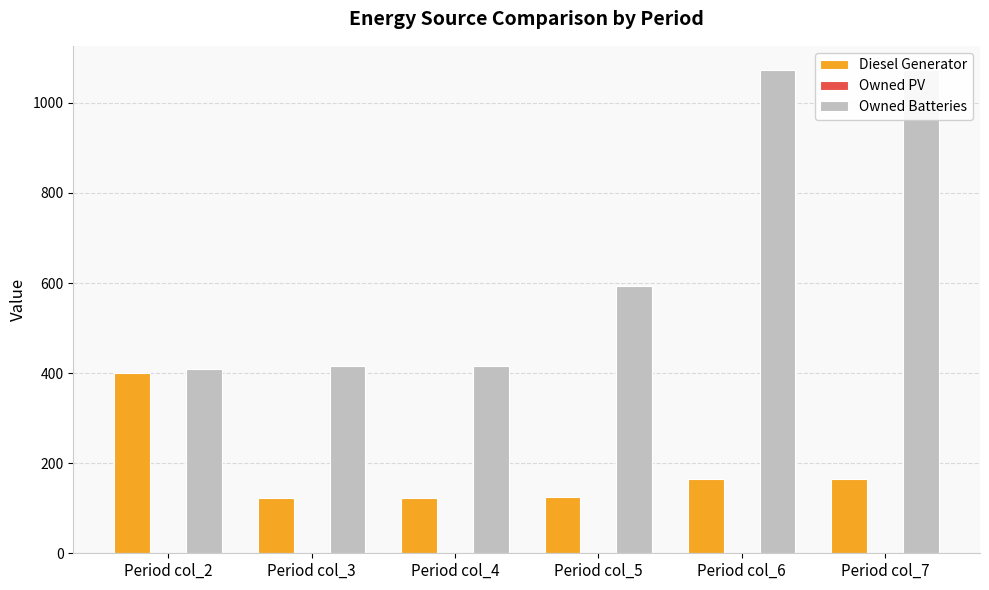

Reading left to right, transcribe all the data shown in this chart.

Diesel Generator: 400	122	122	126	166	166
Owned PV: 0	0	0	0	0	0
Owned Batteries: 410	415	415	593	1072	1073